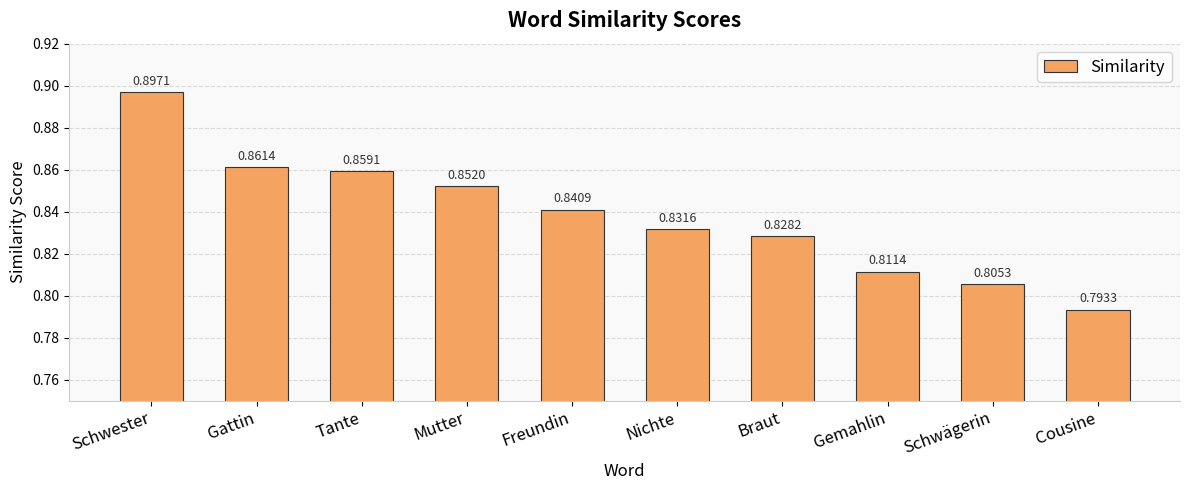

How many data points does each series have?

10